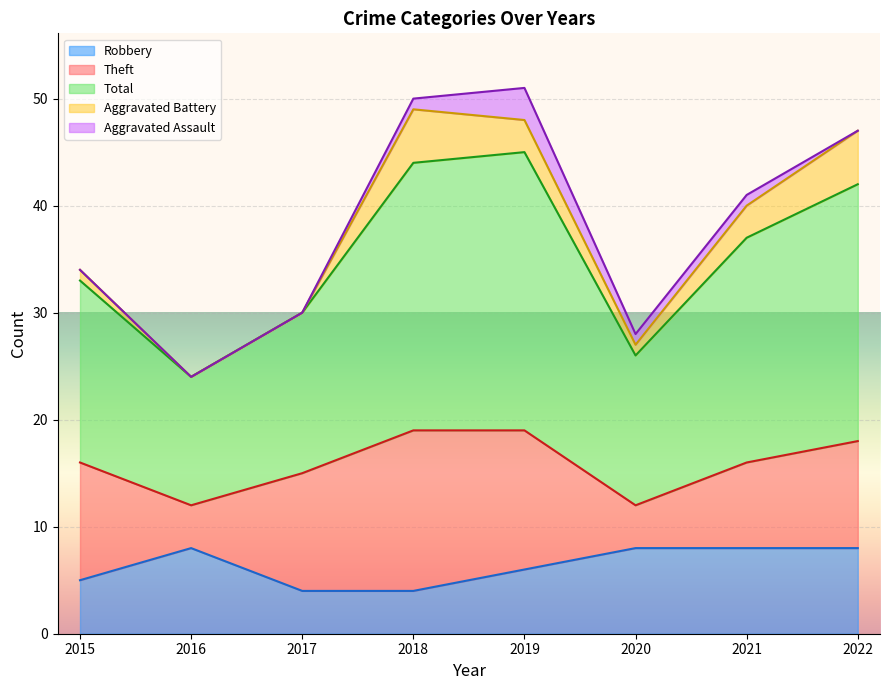

True or false: Theft and Aggravated Assault intersect in this chart.

False